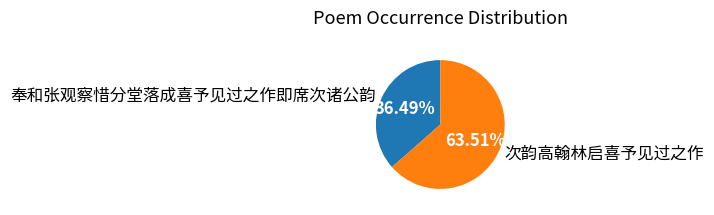

Rank the categories by value from lowest to highest.

奉和张观察惜分堂落成喜予见过之作即席次诸公韵, 次韵高翰林启喜予见过之作